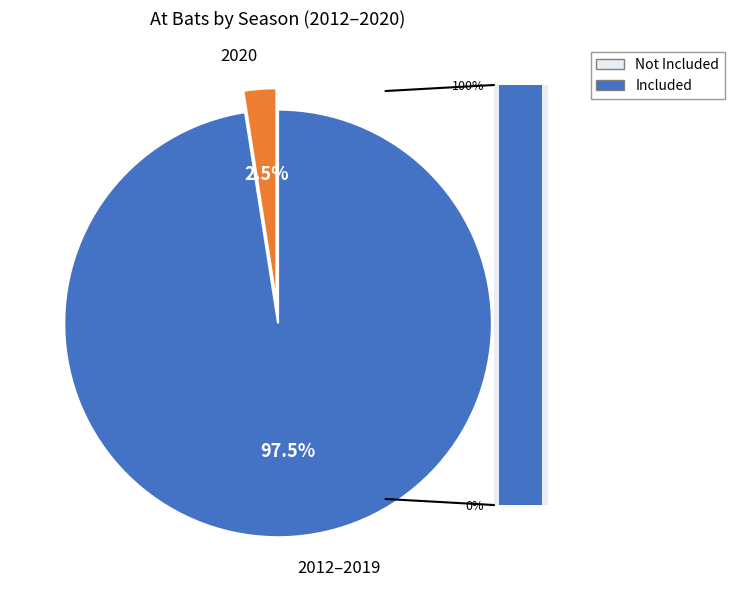

What is the smallest slice in the pie chart?

2020